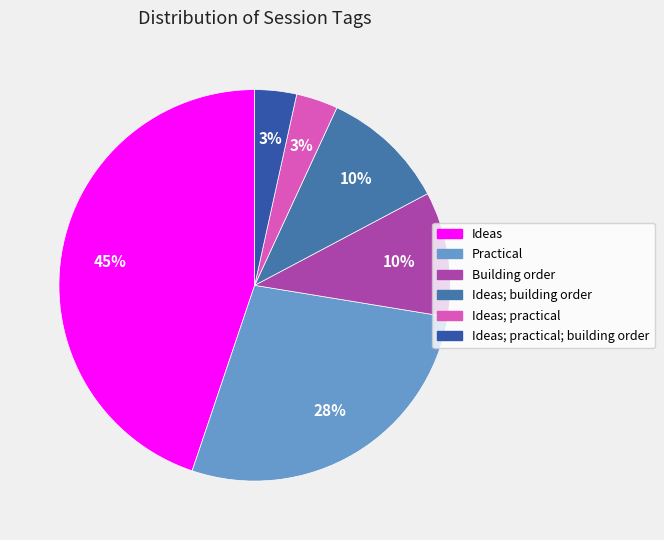

Rank the categories by value from highest to lowest.

Ideas, Practical, Building order, Ideas; building order, Ideas; practical, Ideas; practical; building order